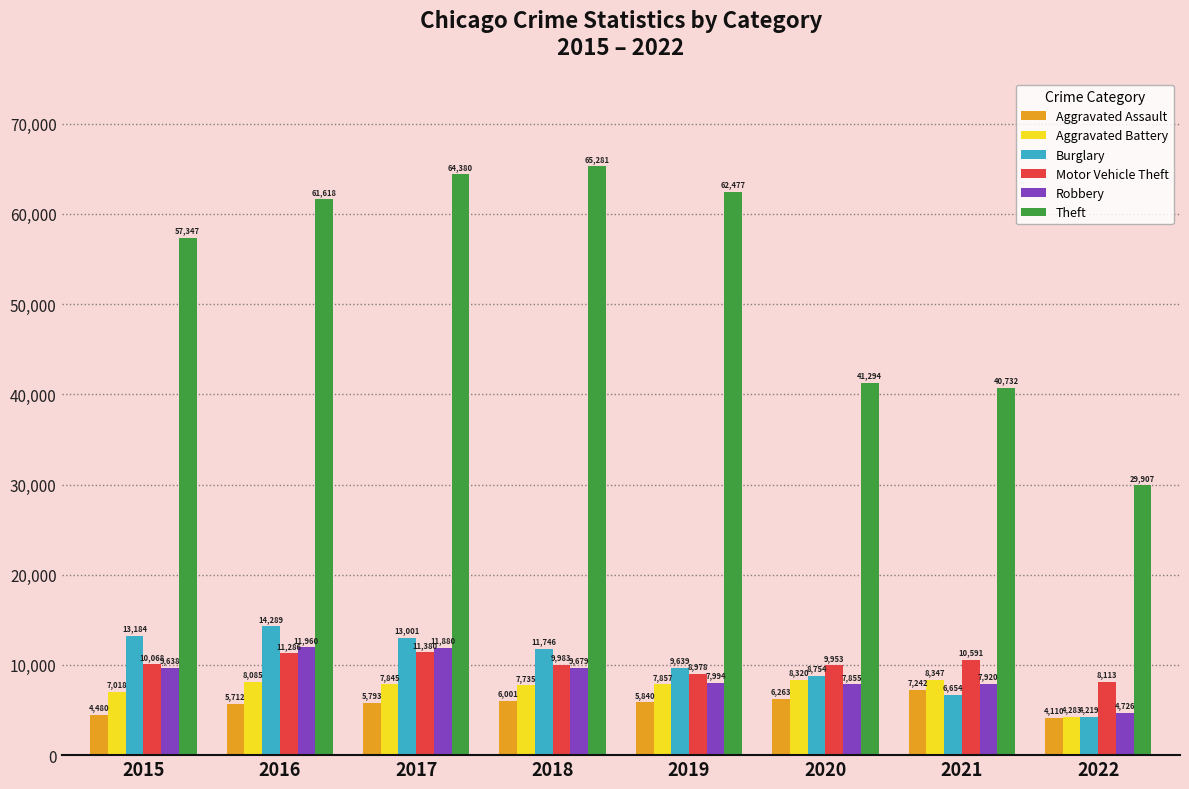

What is the value of the Robbery bar at the 6th from the left?

7855